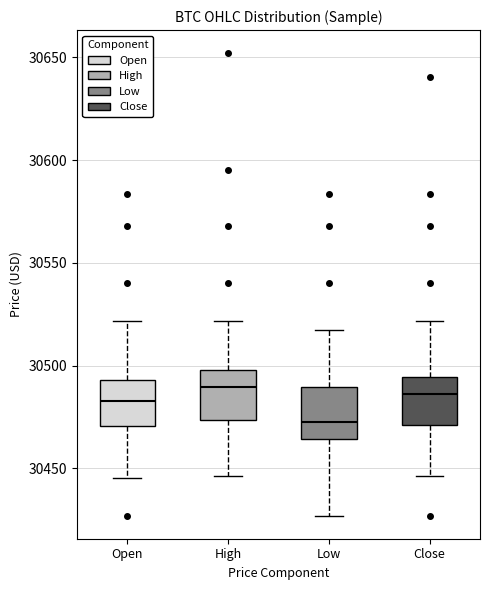

Which box's median line is the lowest?

Low